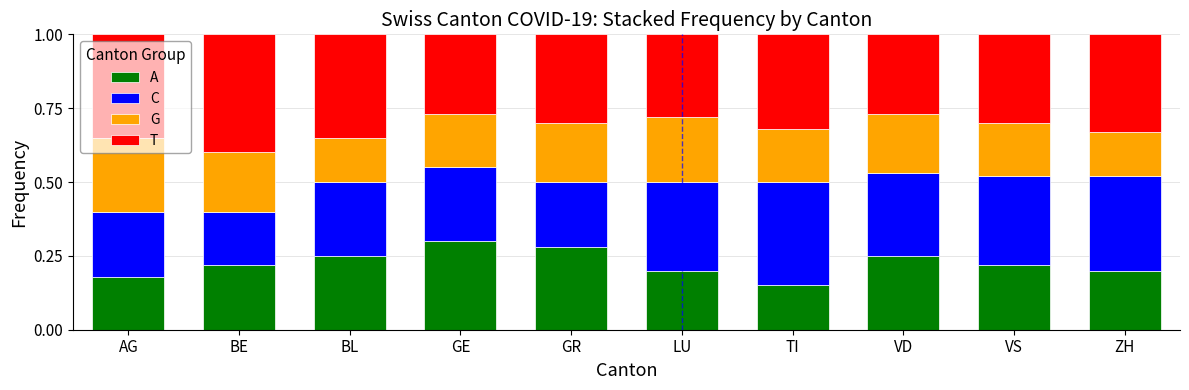

What is the total value across all series at GE?

1.0